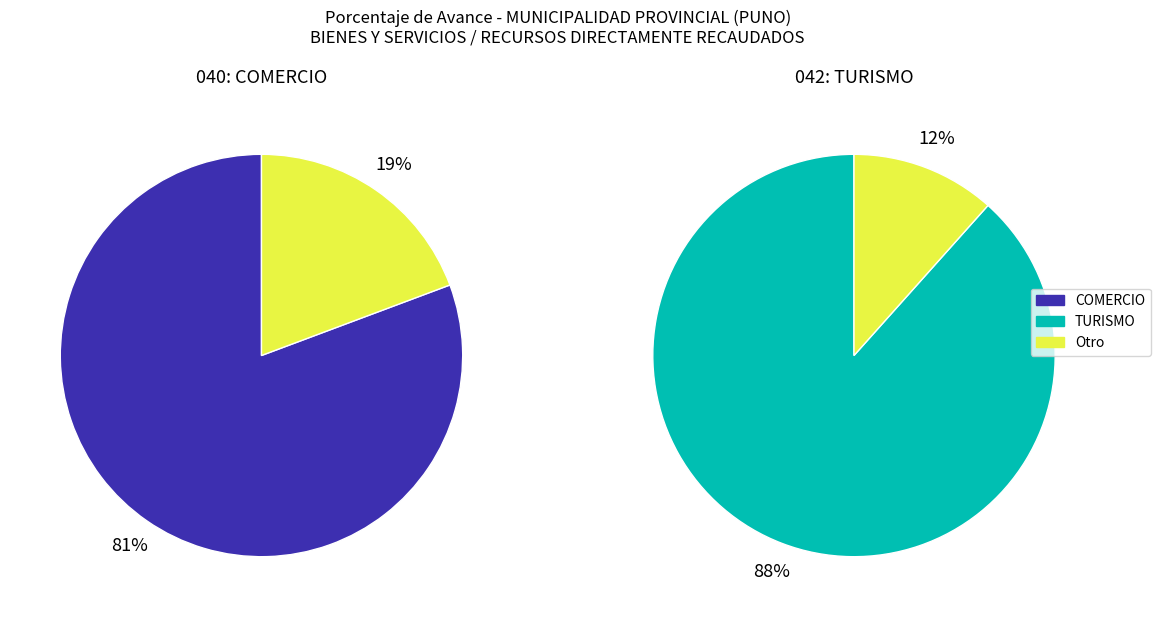

Rank the categories by value from highest to lowest.

042: TURISMO, 040: COMERCIO